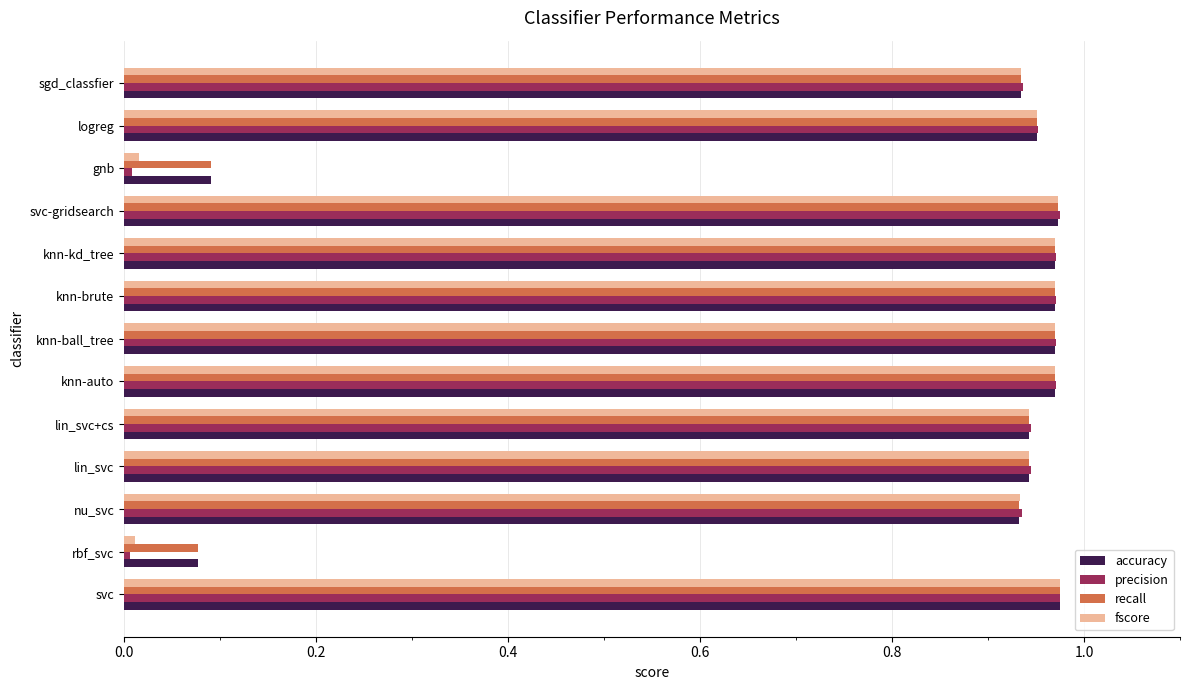

True or false: accuracy has a value of 1.6 at knn-brute.

False